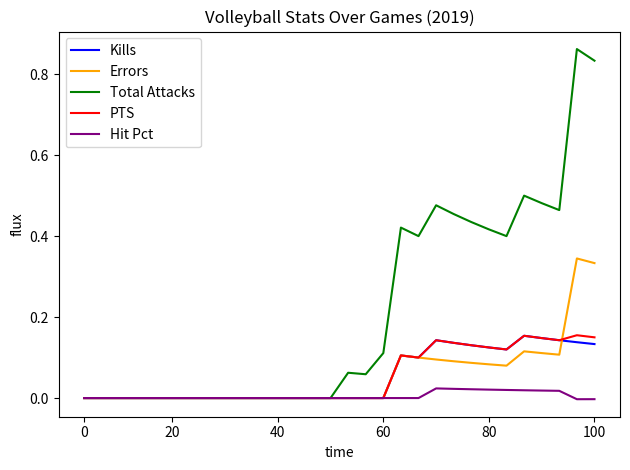

Which series has the largest total across all categories?

Total Attacks